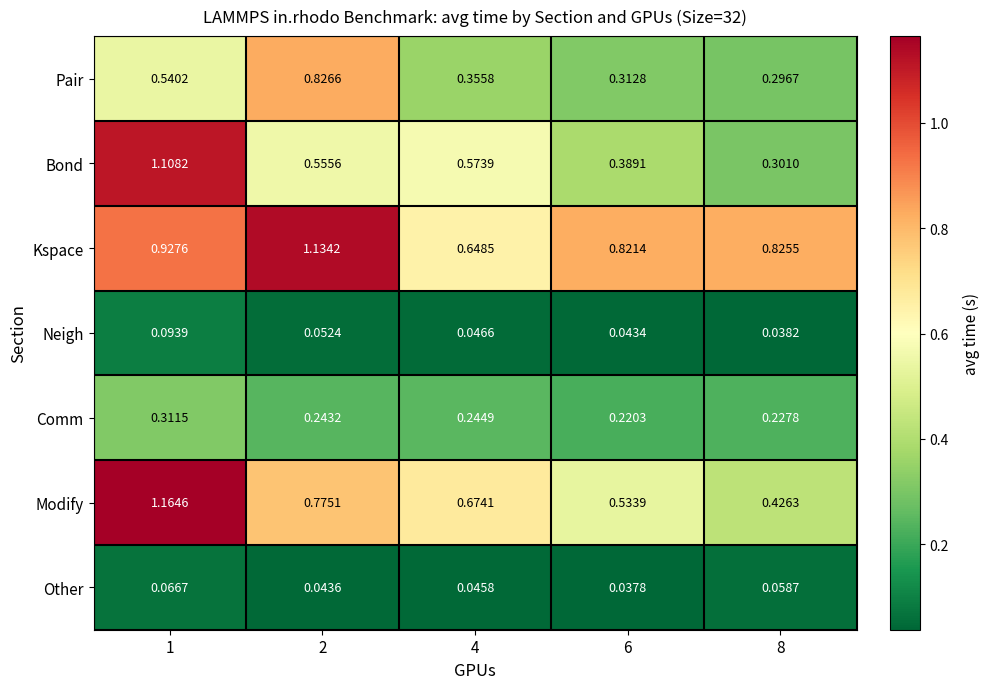

Which series changed the most between 2 and 4?

Kspace